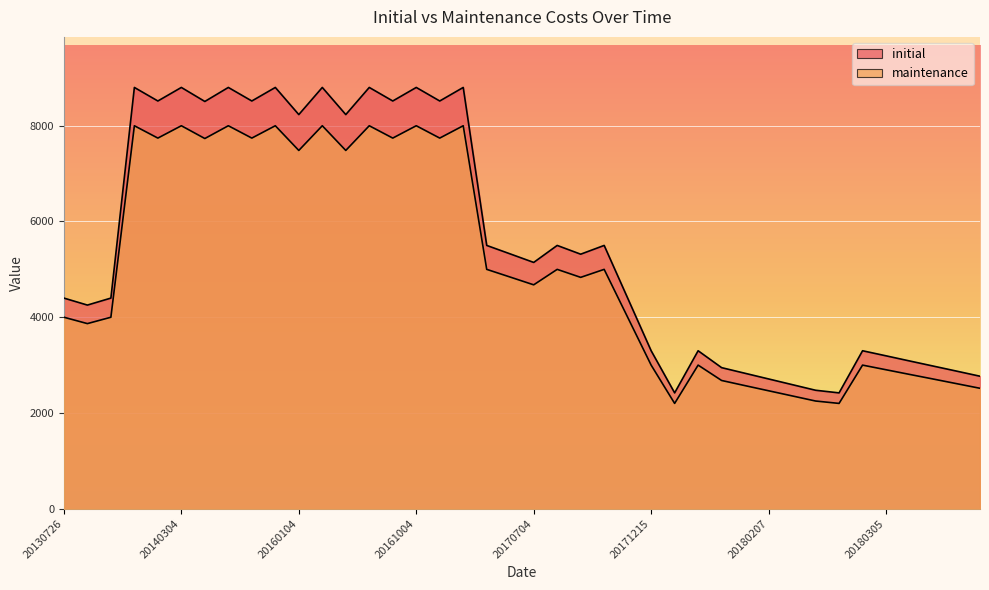

What is the sum of all maintenance values?

202154